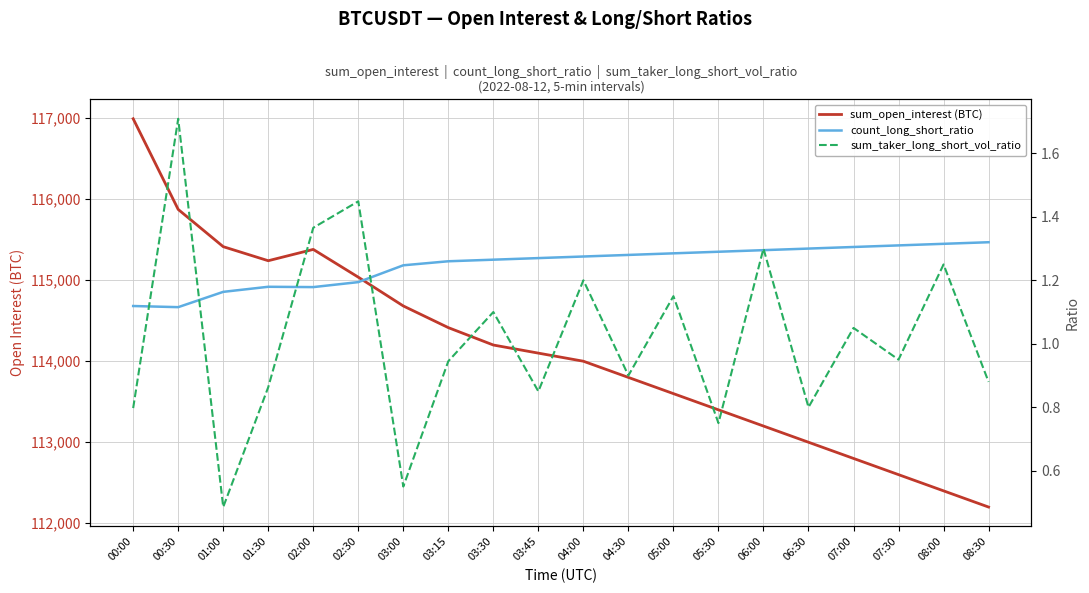

Which series changed the most between 03:30 and 08:30?

sum_open_interest (BTC)